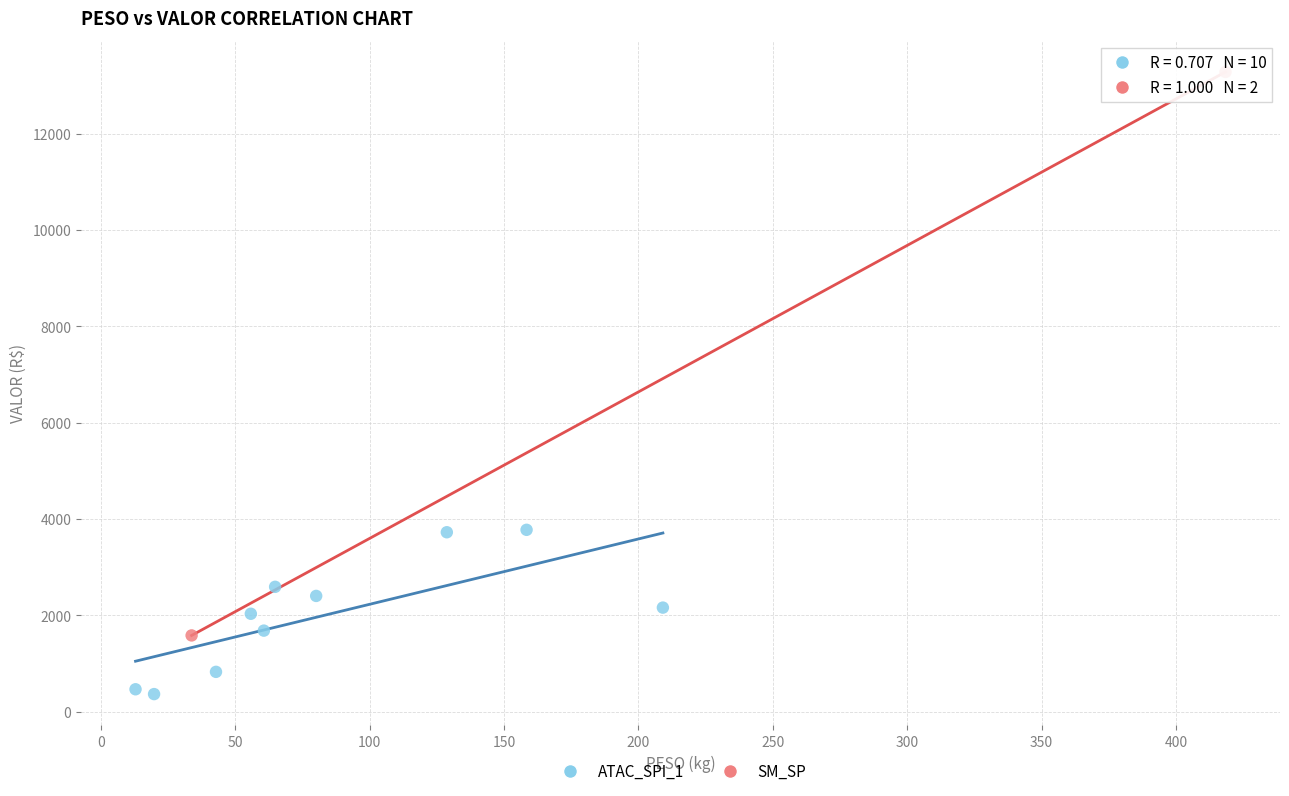

Which series contains the highest Y value?

SM_SP